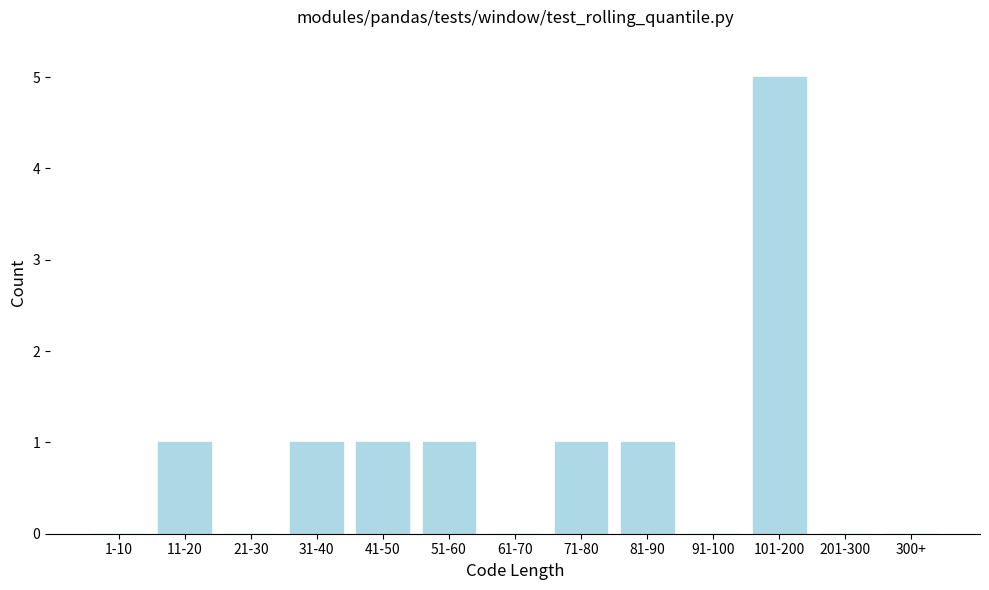

Reading left to right, list all the values displayed in this chart.

1-10=0	11-20=1	21-30=0	31-40=1	41-50=1	51-60=1	61-70=0	71-80=1	81-90=1	91-100=0	101-200=5	201-300=0	300+=0